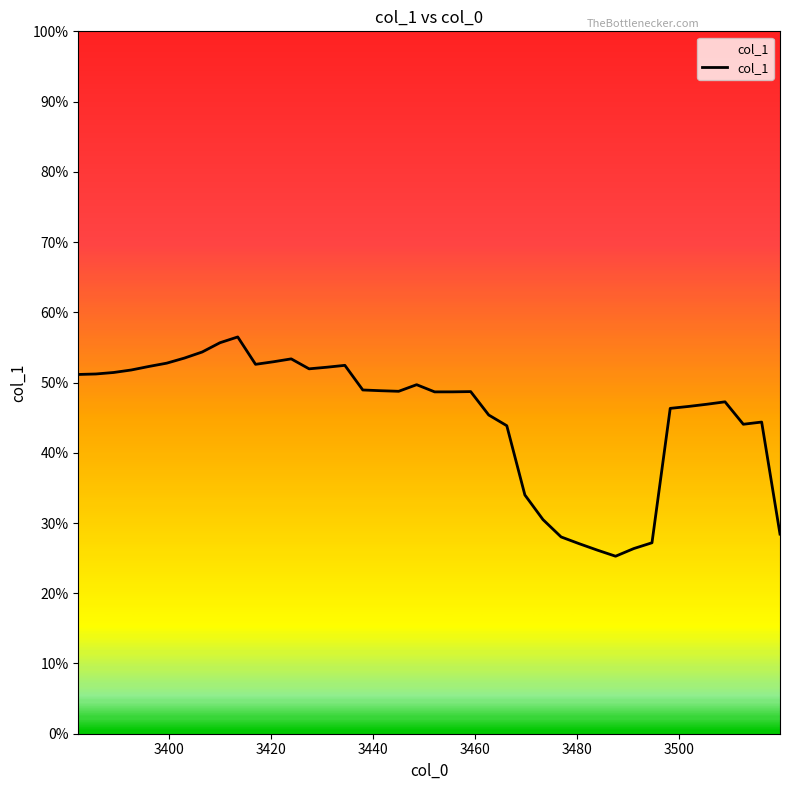

Does the chart have visible grid lines?

No